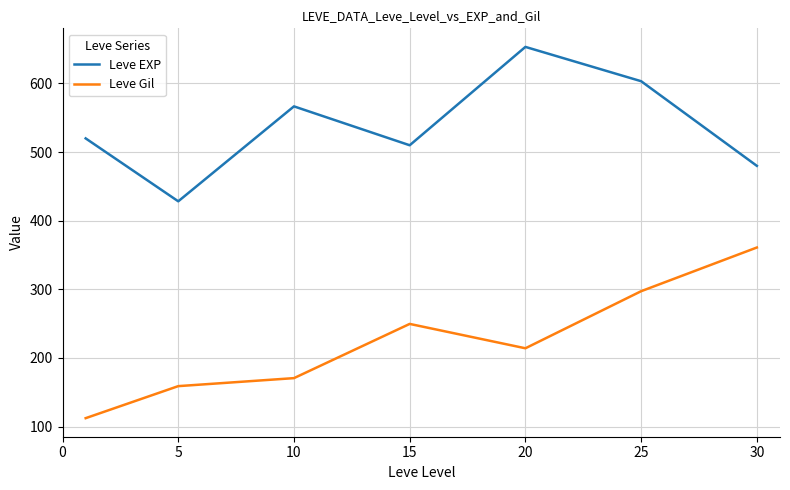

What is the sum of all Leve EXP values?

3761.7